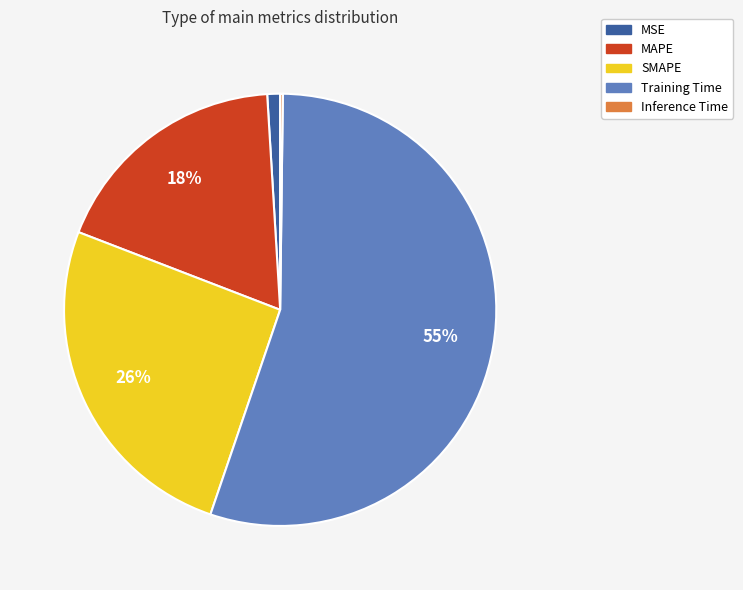

To the nearest percent, what is the difference between the MAPE and MSE slice percentages?

17%